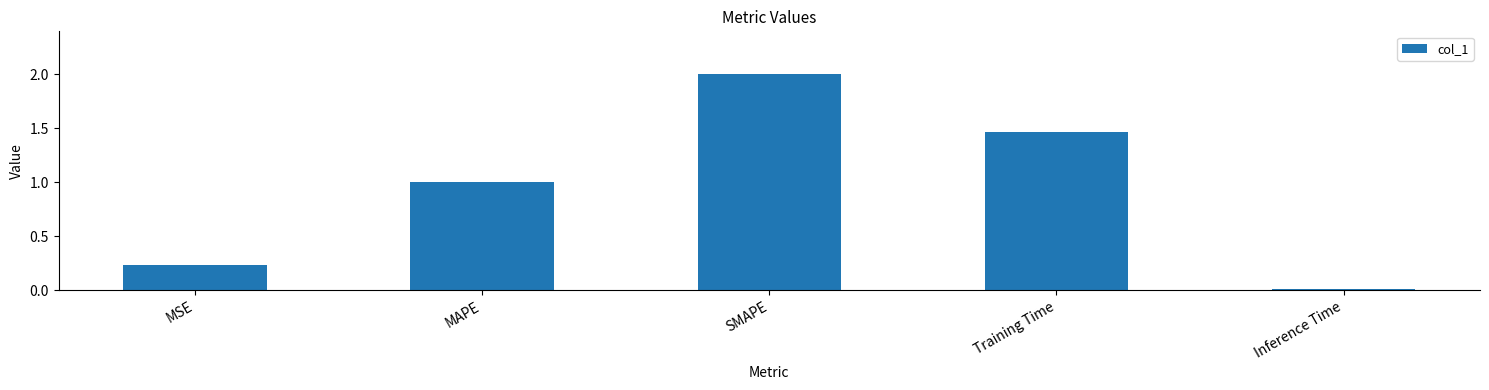

What is the ratio of the value at SMAPE to the value at MAPE?

2.0